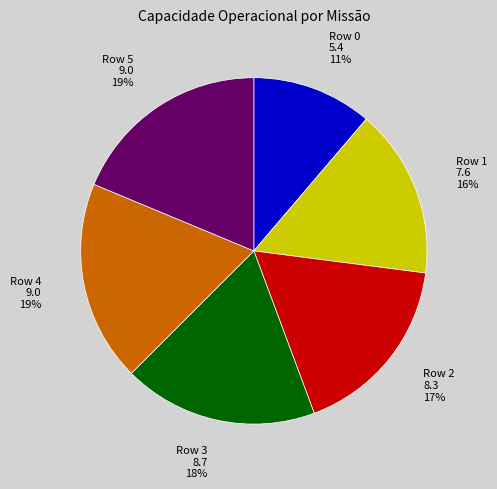

Is there any slice that represents more than half of the pie?

No